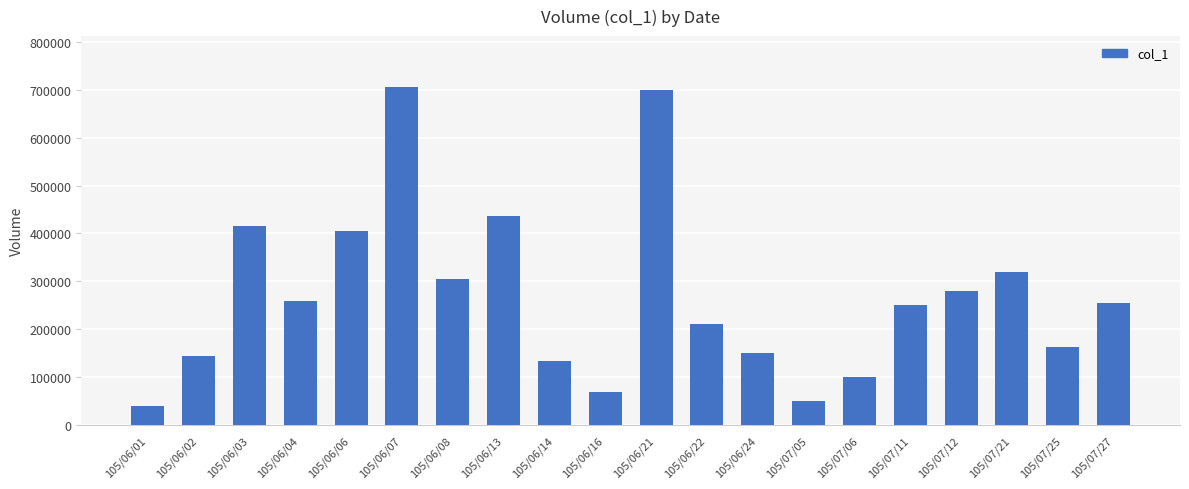

Read the value at 105/06/13.

437000